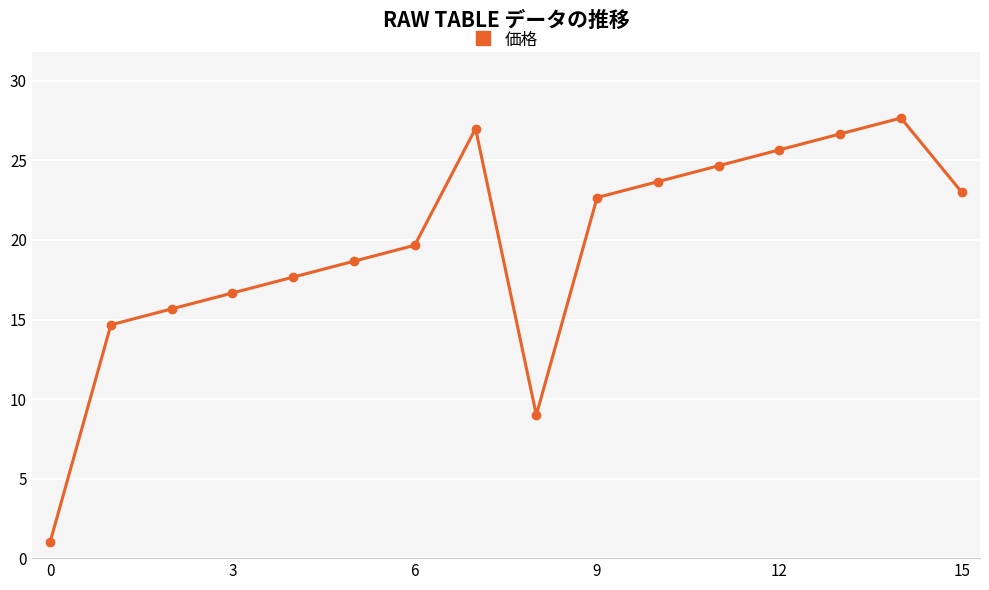

How many lines are shown in the chart?

1